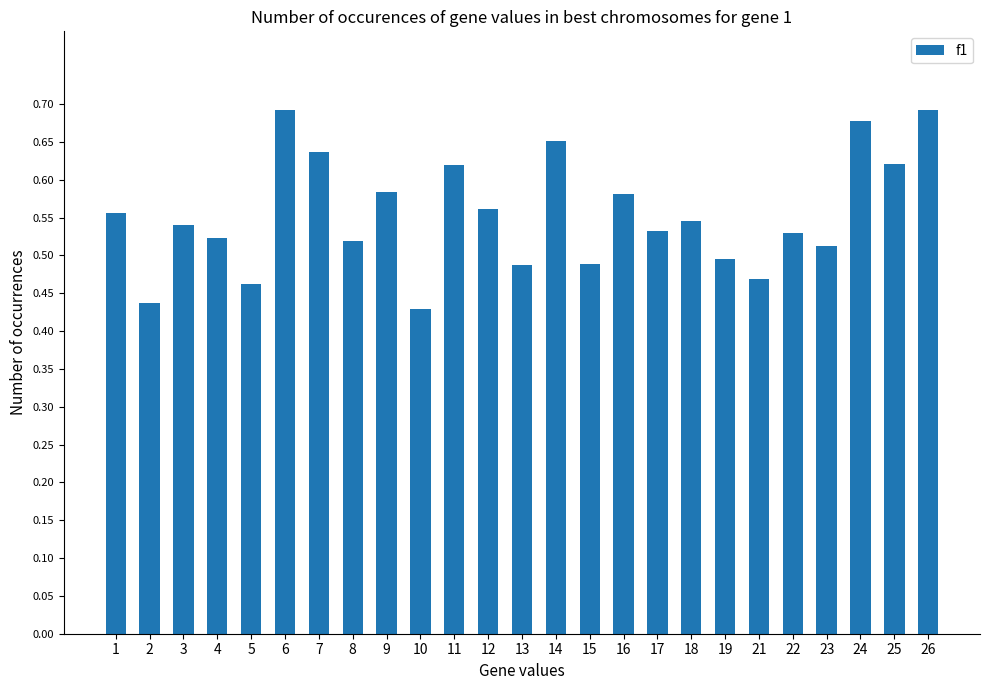

Is it true that the value at 6 is 0.7?

True